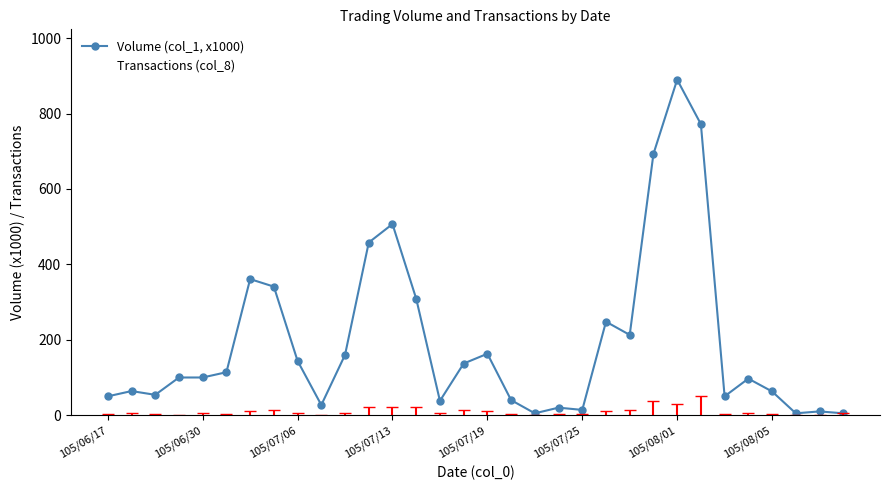

The value of Volume (col_1, x1000) at 105/07/06 is 144. True or false?

True